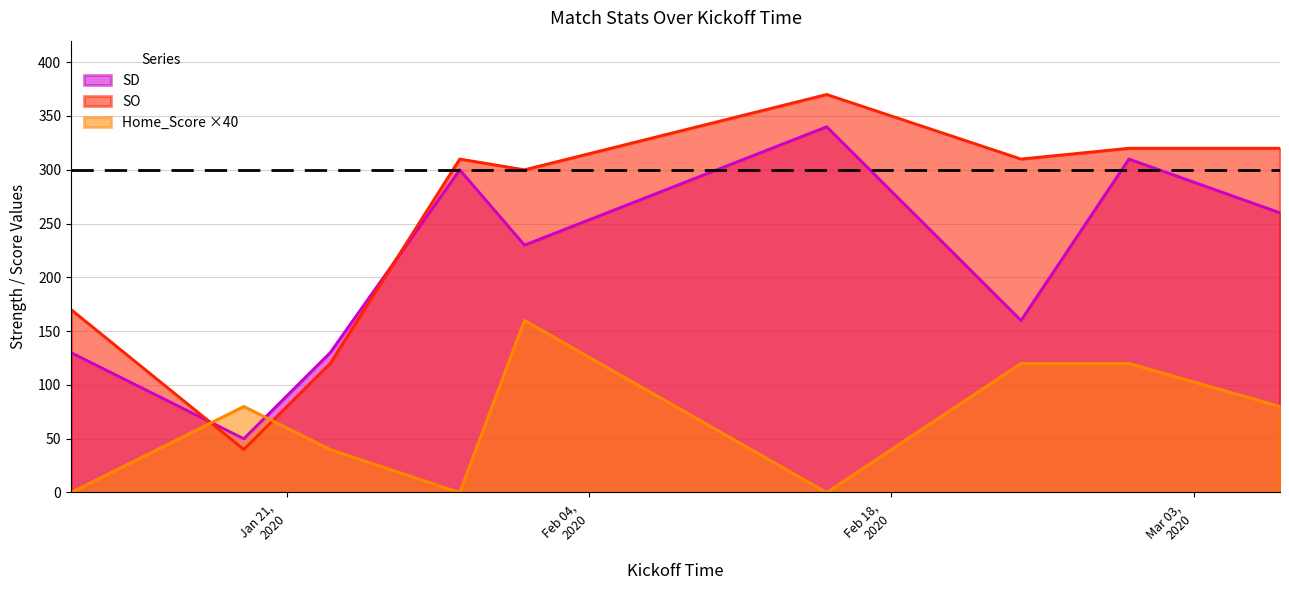

Between 2020-02-15 and 2020-02-01, which is larger?

2020-02-15